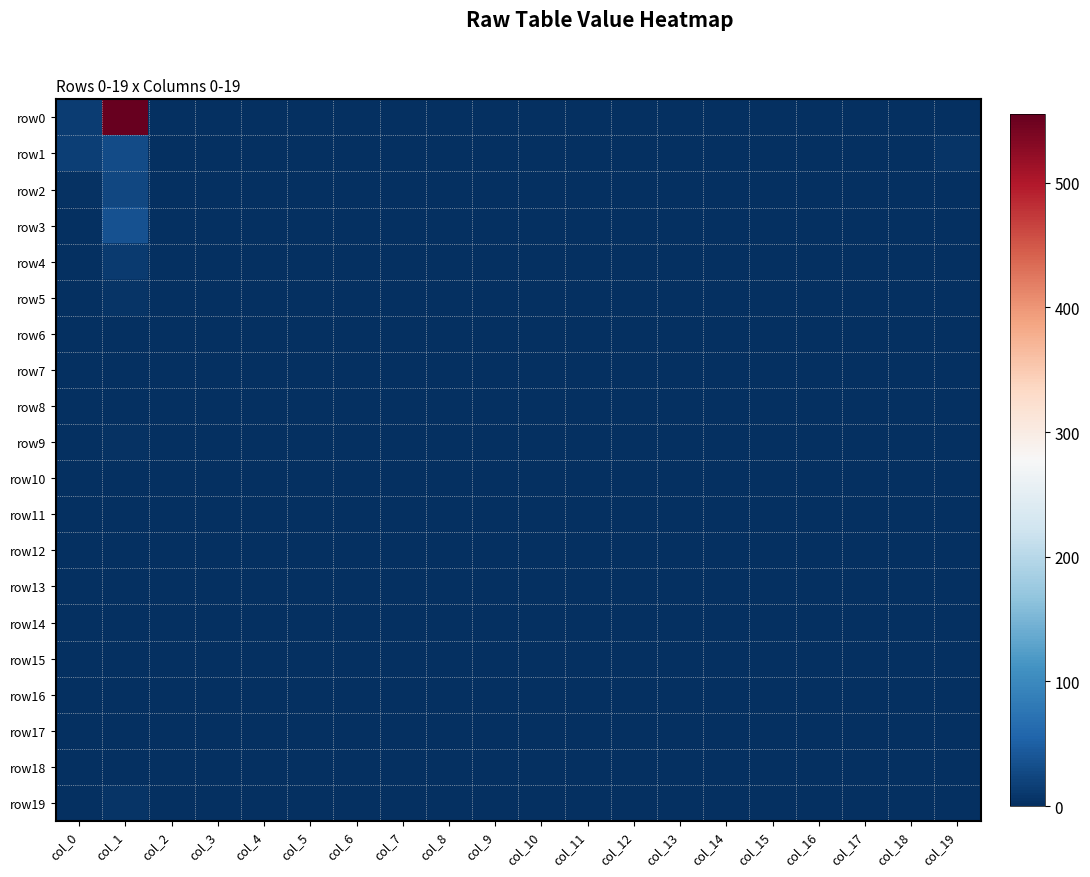

Reading right to left, what are all the values shown in this chart?

row0: col_19=0	col_18=0	col_17=0	col_16=0	col_15=0	col_14=0	col_13=0	col_12=0	col_11=0	col_10=0	col_9=0	col_8=0	col_7=0	col_6=0	col_5=0	col_4=0	col_3=0	col_2=0	col_1=555	col_0=14
row1: col_19=5	col_18=0	col_17=0	col_16=0	col_15=1	col_14=0	col_13=0	col_12=0	col_11=0	col_10=0	col_9=0	col_8=0	col_7=0	col_6=0	col_5=0	col_4=0	col_3=0	col_2=0	col_1=29	col_0=16
row2: col_19=2	col_18=0	col_17=1	col_16=0	col_15=0	col_14=0	col_13=0	col_12=0	col_11=0	col_10=0	col_9=0	col_8=0	col_7=0	col_6=0	col_5=0	col_4=0	col_3=0	col_2=0	col_1=25	col_0=4
row3: col_19=1	col_18=0	col_17=0	col_16=0	col_15=0	col_14=0	col_13=0	col_12=0	col_11=0	col_10=0	col_9=0	col_8=0	col_7=0	col_6=0	col_5=0	col_4=0	col_3=0	col_2=0	col_1=35	col_0=2
row4: col_19=0	col_18=0	col_17=0	col_16=0	col_15=0	col_14=0	col_13=0	col_12=0	col_11=0	col_10=0	col_9=0	col_8=0	col_7=0	col_6=0	col_5=0	col_4=0	col_3=0	col_2=0	col_1=12	col_0=2
row5: col_19=0	col_18=0	col_17=0	col_16=0	col_15=0	col_14=0	col_13=0	col_12=0	col_11=0	col_10=0	col_9=0	col_8=0	col_7=0	col_6=0	col_5=0	col_4=0	col_3=0	col_2=0	col_1=5	col_0=0
row6: col_19=0	col_18=0	col_17=0	col_16=0	col_15=0	col_14=0	col_13=0	col_12=0	col_11=0	col_10=0	col_9=0	col_8=0	col_7=0	col_6=0	col_5=0	col_4=0	col_3=0	col_2=0	col_1=0	col_0=1
row7: col_19=0	col_18=0	col_17=0	col_16=0	col_15=0	col_14=0	col_13=0	col_12=0	col_11=0	col_10=0	col_9=0	col_8=0	col_7=0	col_6=0	col_5=0	col_4=0	col_3=0	col_2=0	col_1=2	col_0=0
row8: col_19=0	col_18=0	col_17=0	col_16=0	col_15=0	col_14=0	col_13=0	col_12=0	col_11=0	col_10=0	col_9=0	col_8=0	col_7=0	col_6=0	col_5=0	col_4=0	col_3=0	col_2=0	col_1=1	col_0=0
row9: col_19=0	col_18=0	col_17=0	col_16=0	col_15=0	col_14=0	col_13=0	col_12=0	col_11=0	col_10=0	col_9=0	col_8=0	col_7=0	col_6=0	col_5=0	col_4=0	col_3=0	col_2=0	col_1=3	col_0=0
row10: col_19=0	col_18=0	col_17=0	col_16=0	col_15=0	col_14=0	col_13=0	col_12=0	col_11=0	col_10=0	col_9=0	col_8=0	col_7=0	col_6=0	col_5=0	col_4=0	col_3=0	col_2=0	col_1=1	col_0=0
row11: col_19=0	col_18=0	col_17=0	col_16=0	col_15=0	col_14=0	col_13=0	col_12=0	col_11=0	col_10=0	col_9=0	col_8=0	col_7=0	col_6=0	col_5=0	col_4=0	col_3=0	col_2=0	col_1=1	col_0=1
row12: col_19=0	col_18=0	col_17=0	col_16=0	col_15=0	col_14=0	col_13=0	col_12=0	col_11=0	col_10=0	col_9=0	col_8=0	col_7=0	col_6=0	col_5=0	col_4=0	col_3=0	col_2=0	col_1=2	col_0=0
row13: col_19=0	col_18=0	col_17=0	col_16=0	col_15=0	col_14=0	col_13=0	col_12=0	col_11=0	col_10=0	col_9=0	col_8=0	col_7=0	col_6=0	col_5=0	col_4=0	col_3=0	col_2=0	col_1=0	col_0=0
row14: col_19=0	col_18=0	col_17=0	col_16=0	col_15=0	col_14=0	col_13=0	col_12=0	col_11=0	col_10=0	col_9=0	col_8=0	col_7=0	col_6=0	col_5=0	col_4=0	col_3=0	col_2=0	col_1=1	col_0=0
row15: col_19=0	col_18=0	col_17=0	col_16=0	col_15=0	col_14=0	col_13=0	col_12=0	col_11=0	col_10=0	col_9=0	col_8=0	col_7=0	col_6=0	col_5=0	col_4=0	col_3=0	col_2=0	col_1=2	col_0=0
row16: col_19=0	col_18=0	col_17=0	col_16=0	col_15=0	col_14=0	col_13=0	col_12=0	col_11=0	col_10=0	col_9=0	col_8=0	col_7=0	col_6=0	col_5=0	col_4=0	col_3=0	col_2=0	col_1=1	col_0=0
row17: col_19=0	col_18=0	col_17=0	col_16=0	col_15=0	col_14=0	col_13=0	col_12=0	col_11=0	col_10=0	col_9=0	col_8=0	col_7=0	col_6=0	col_5=0	col_4=0	col_3=0	col_2=0	col_1=0	col_0=1
row18: col_19=0	col_18=0	col_17=0	col_16=0	col_15=0	col_14=0	col_13=0	col_12=0	col_11=0	col_10=0	col_9=0	col_8=0	col_7=0	col_6=0	col_5=0	col_4=0	col_3=0	col_2=0	col_1=0	col_0=0
row19: col_19=0	col_18=0	col_17=0	col_16=0	col_15=0	col_14=0	col_13=0	col_12=0	col_11=0	col_10=0	col_9=0	col_8=0	col_7=0	col_6=0	col_5=0	col_4=0	col_3=0	col_2=0	col_1=5	col_0=1